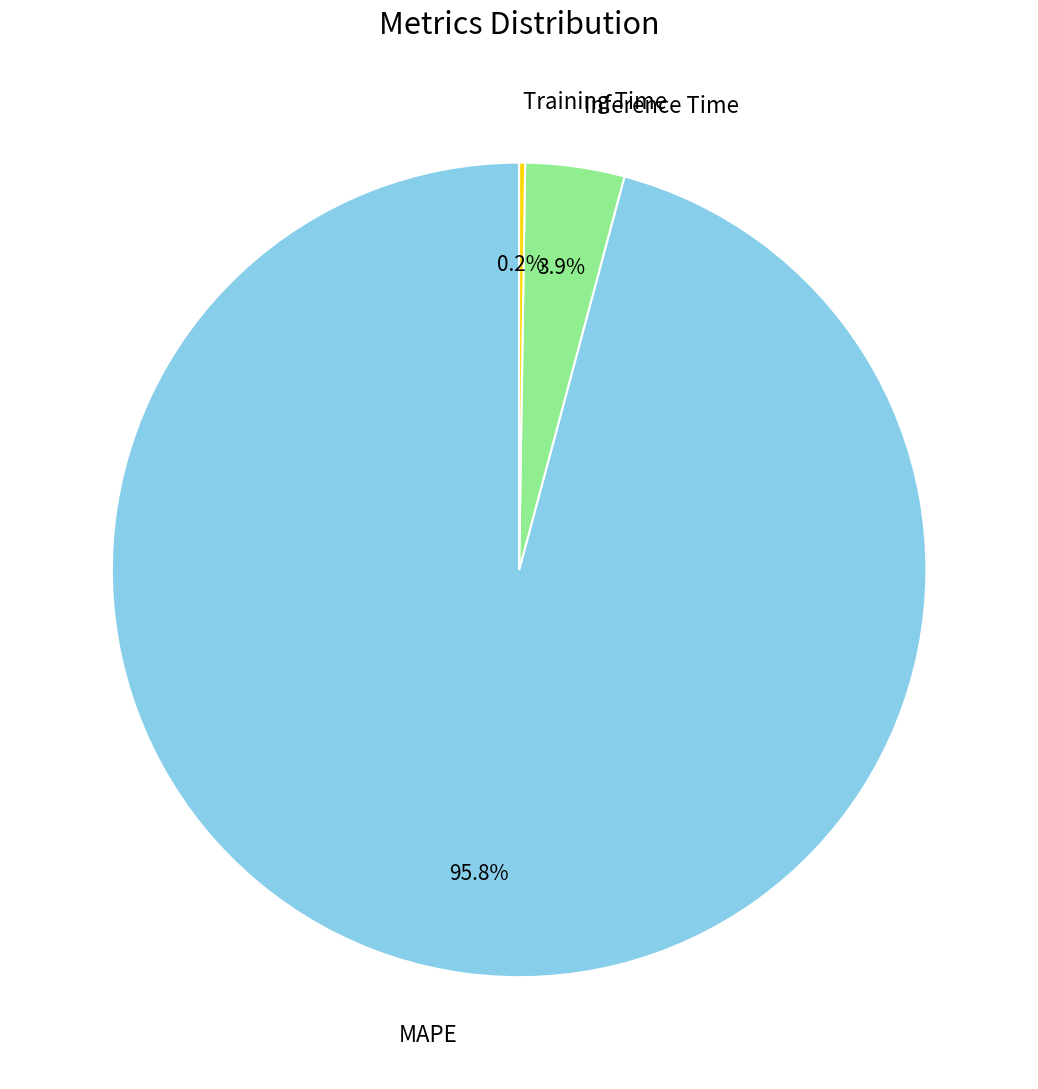

Is there a majority slice in this chart?

Yes